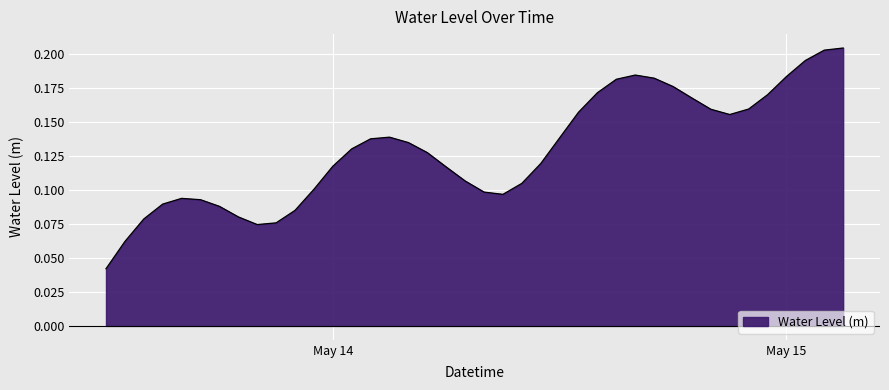

Where is the first local maximum?

2025-05-13 16:00:00